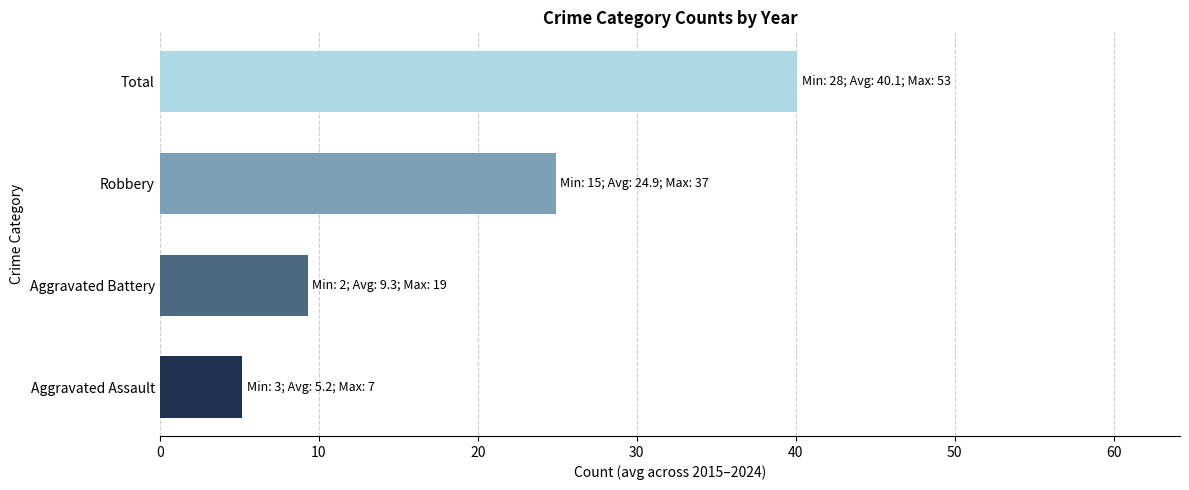

List the labels in order of value, largest first.

Total, Robbery, Aggravated Battery, Aggravated Assault